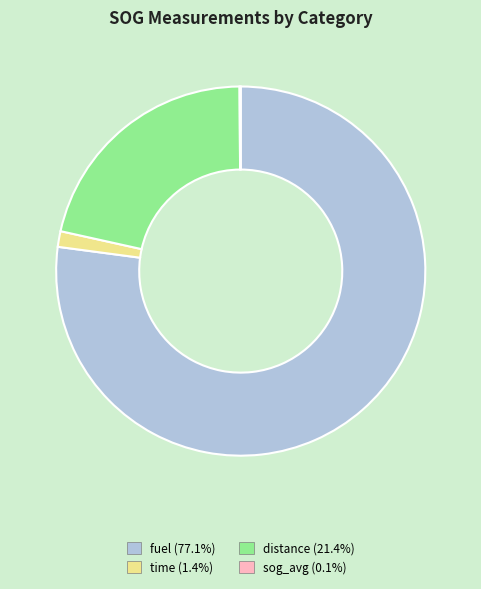

What is the largest slice in the pie chart?

fuel